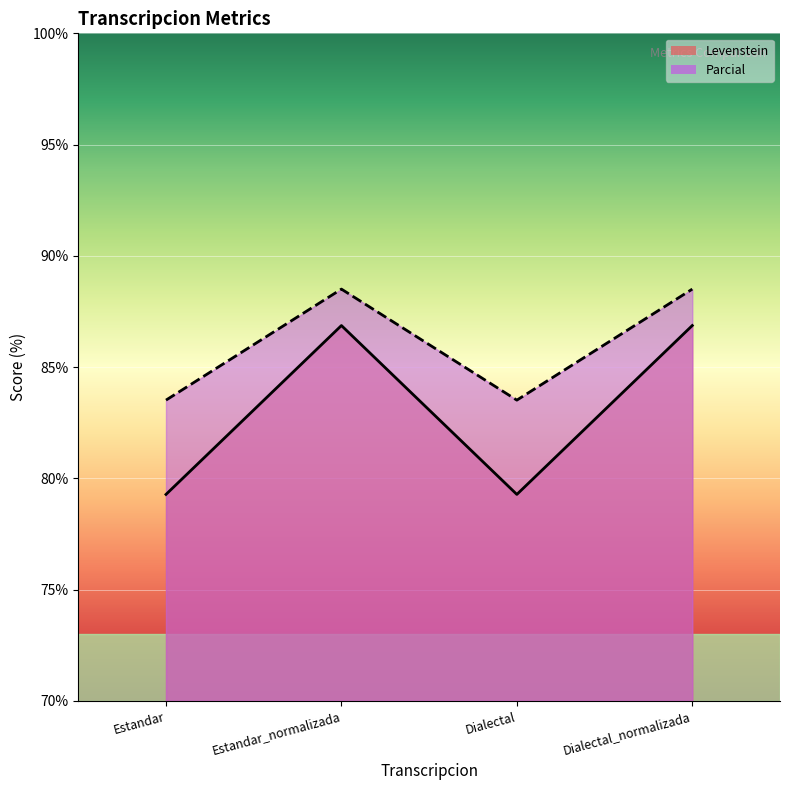

Which series has the widest spread of values?

Levenstein